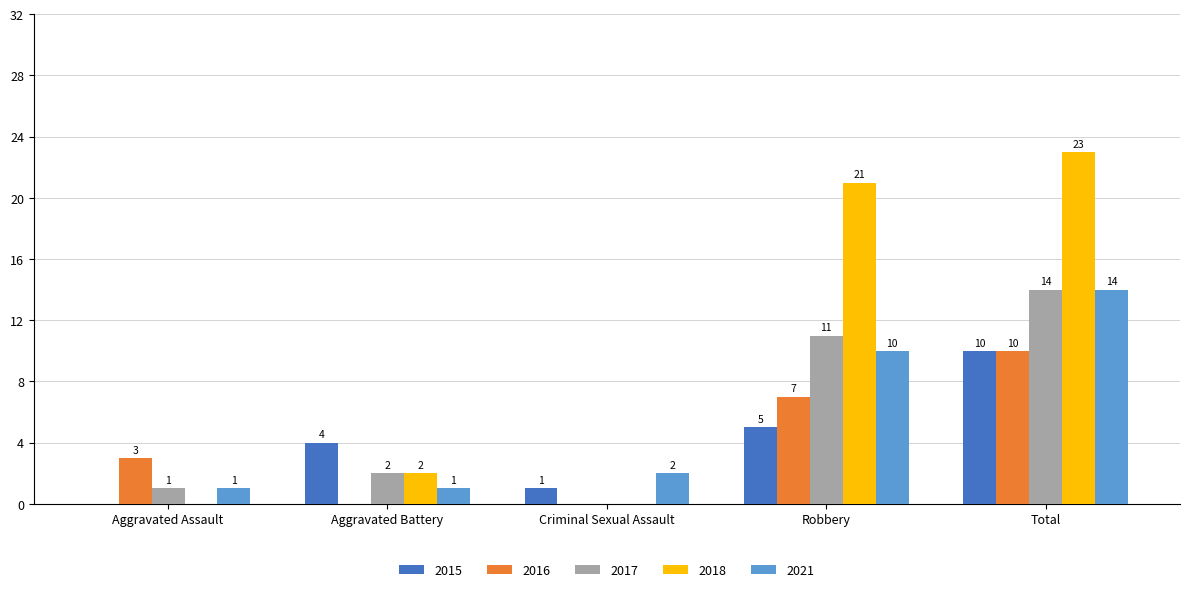

Reading left to right, what are all the values shown in this chart?

2015: Aggravated Assault=0	Aggravated Battery=4	Criminal Sexual Assault=1	Robbery=5	Total=10
2016: Aggravated Assault=3	Aggravated Battery=0	Criminal Sexual Assault=0	Robbery=7	Total=10
2017: Aggravated Assault=1	Aggravated Battery=2	Criminal Sexual Assault=0	Robbery=11	Total=14
2018: Aggravated Assault=0	Aggravated Battery=2	Criminal Sexual Assault=0	Robbery=21	Total=23
2021: Aggravated Assault=1	Aggravated Battery=1	Criminal Sexual Assault=2	Robbery=10	Total=14